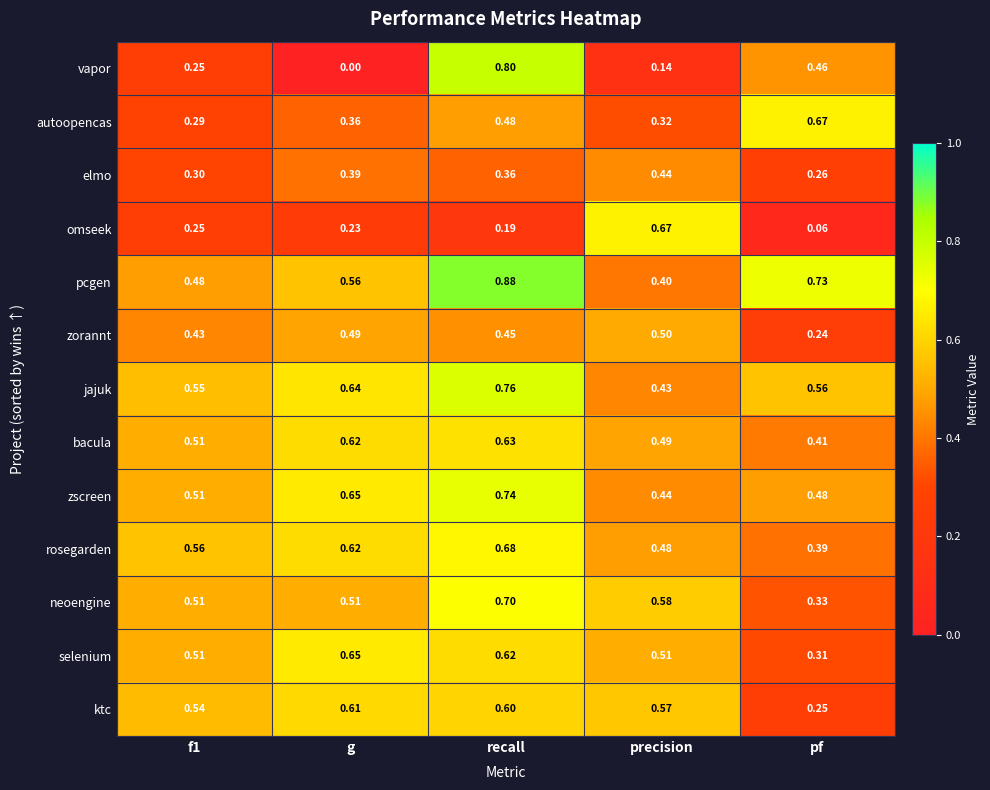

Which series has the largest range (max minus min)?

vapor